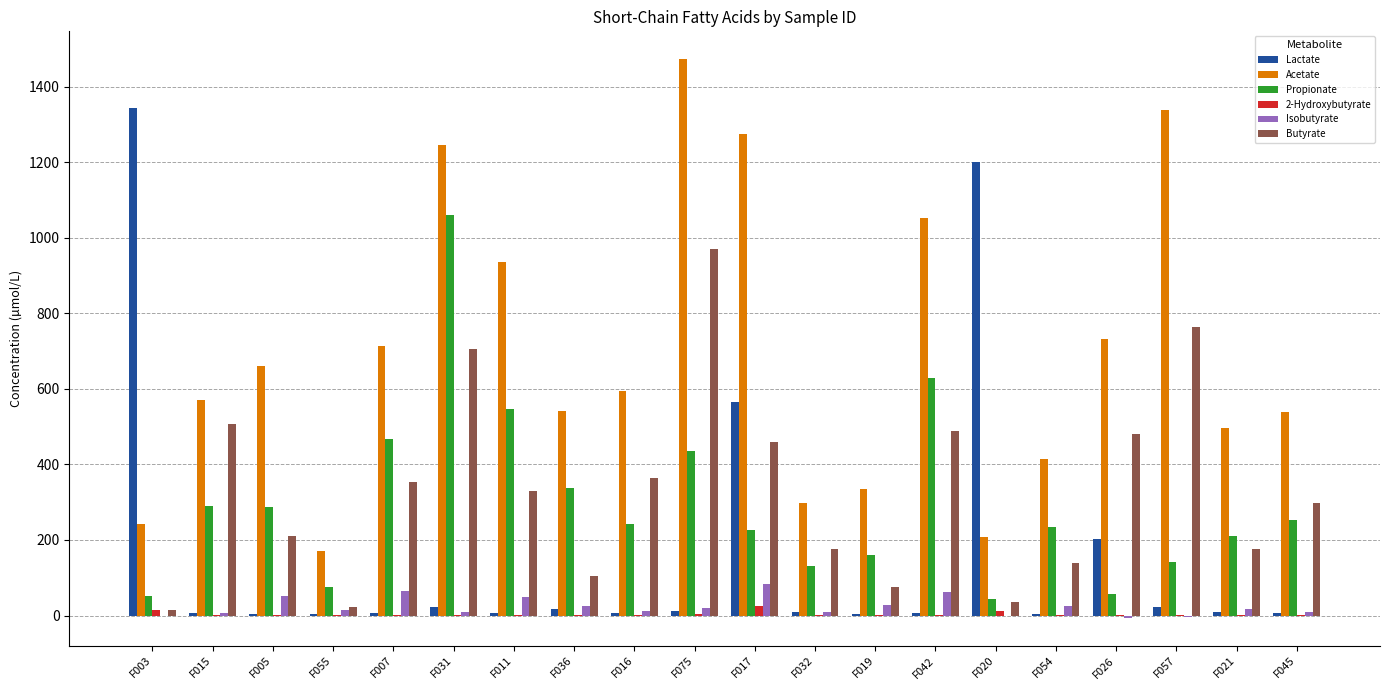

Which series changed the most between F003 and F011?

Lactate